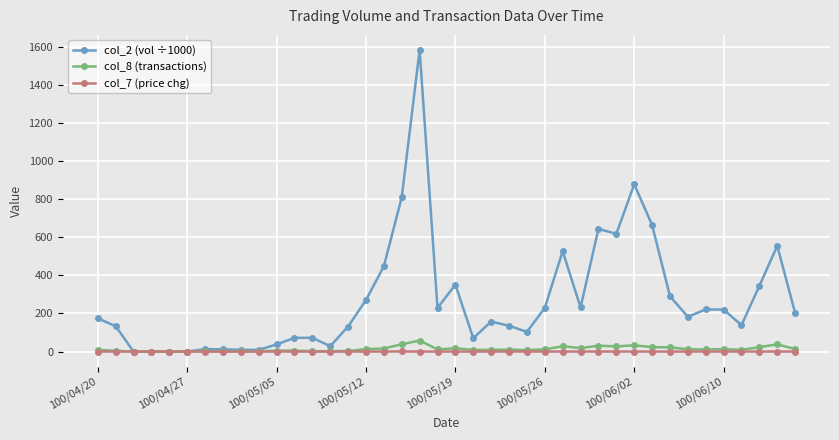

True or false: col_8 (transactions) has more than 2 points higher than both neighbors.

True